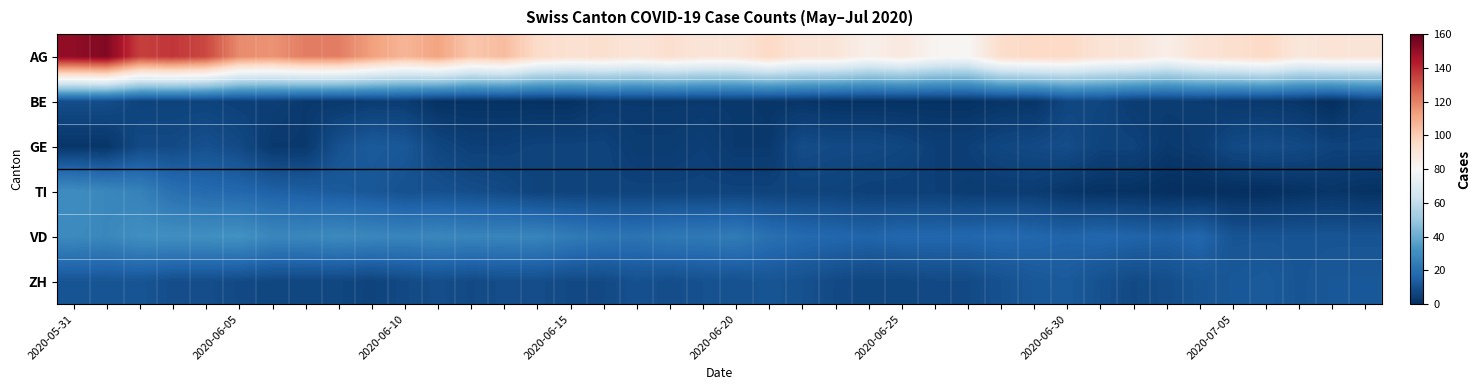

Which series has the largest range (max minus min)?

AG